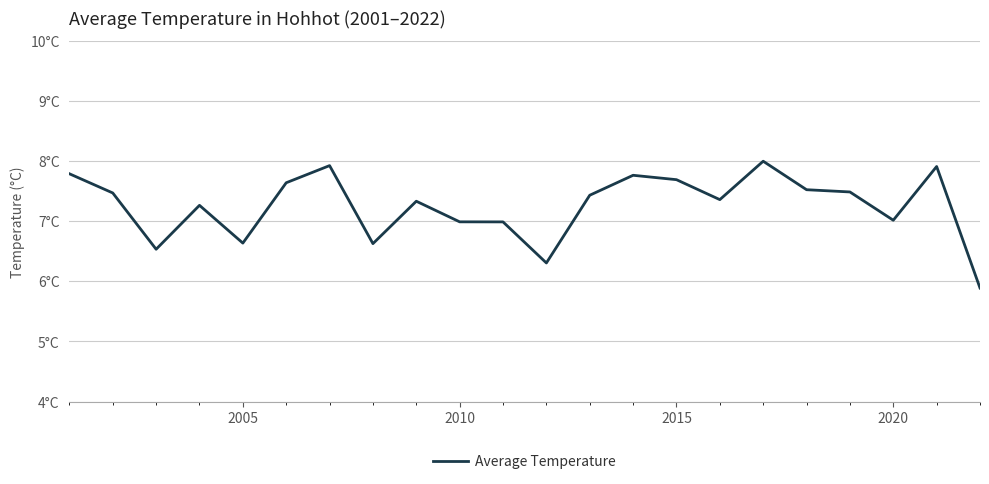

Does the chart have visible grid lines?

Yes